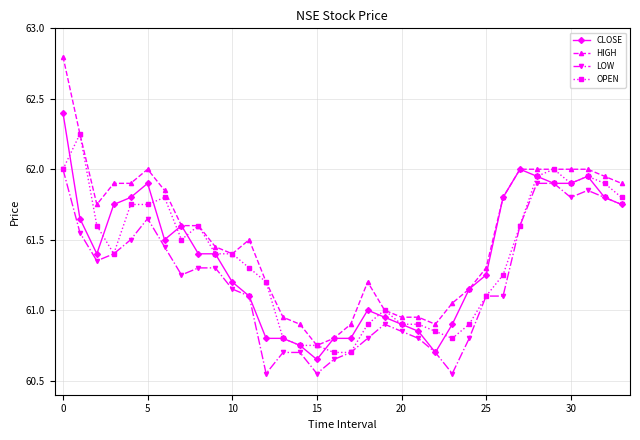

Which series has the largest range (max minus min)?

HIGH